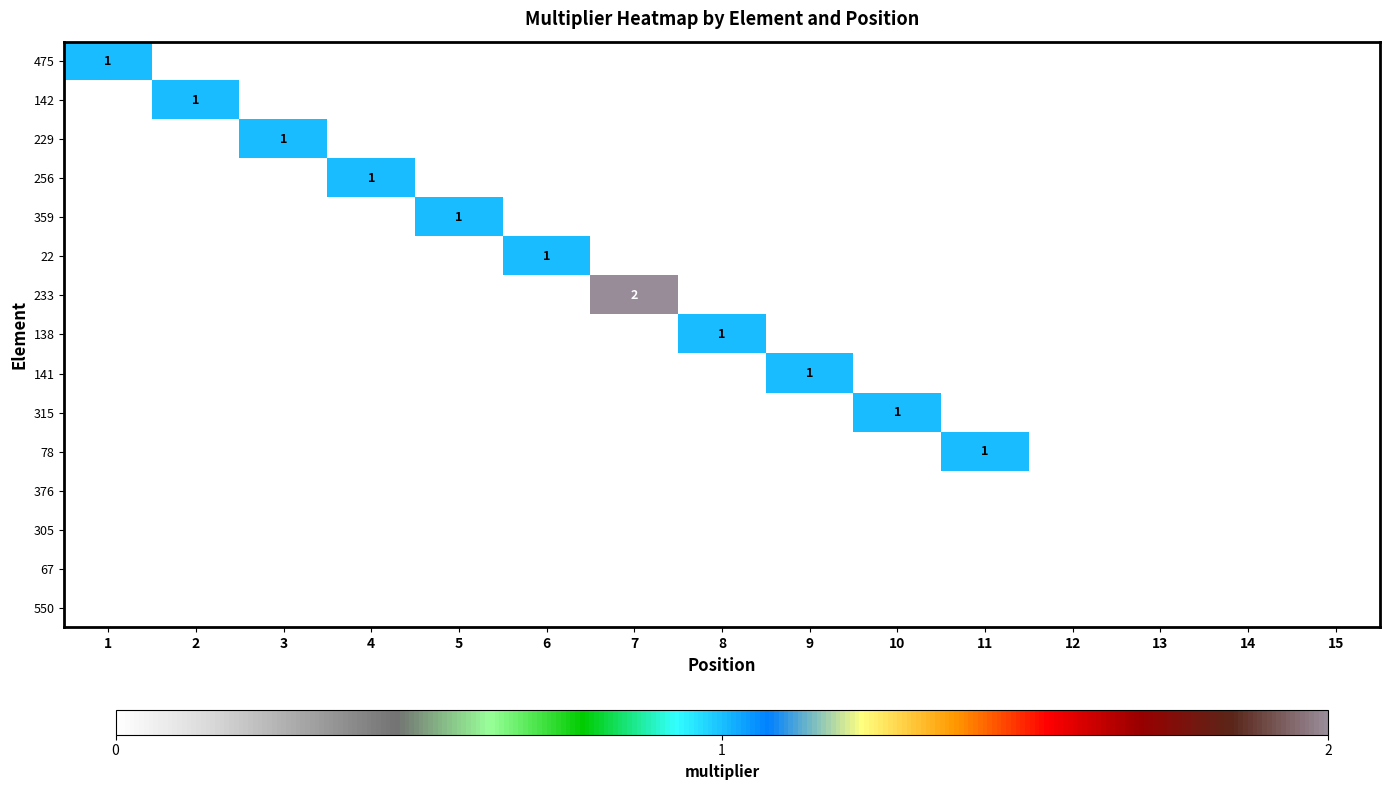

Which category has the highest value across all series?

7